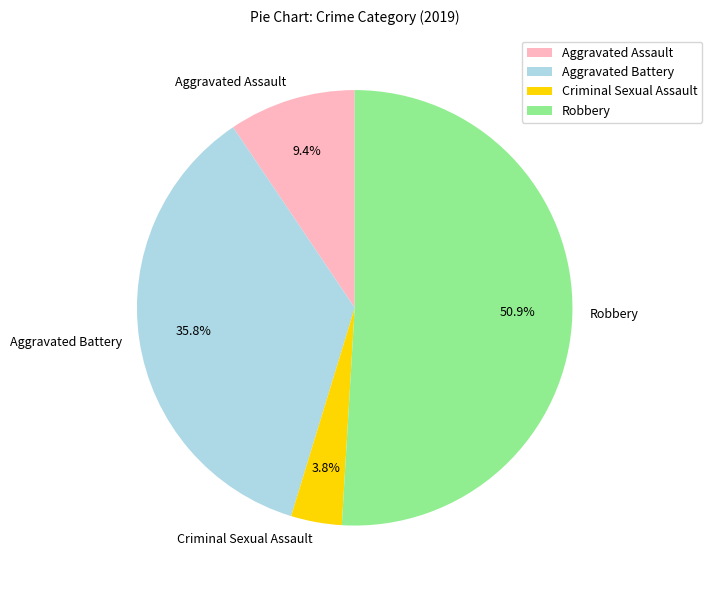

To the nearest percent, what percentage of the pie is Aggravated Battery?

36%